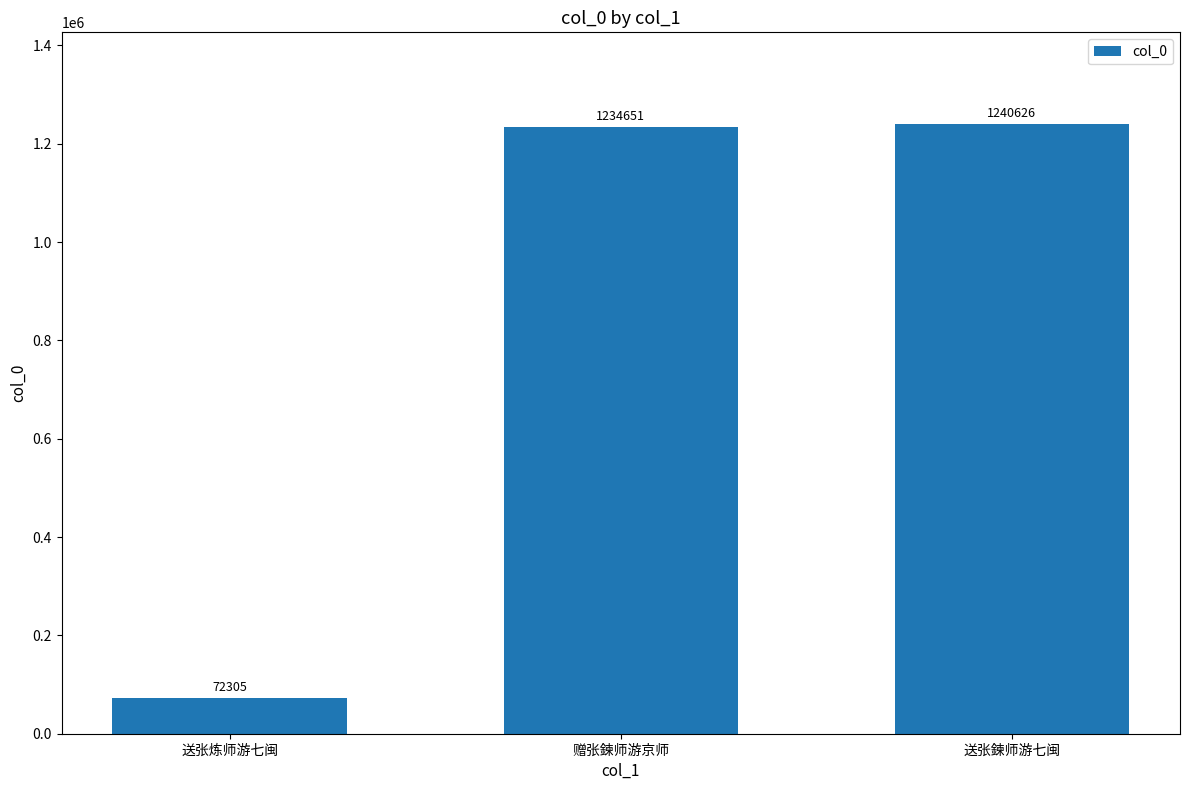

How many bars are there in total?

3